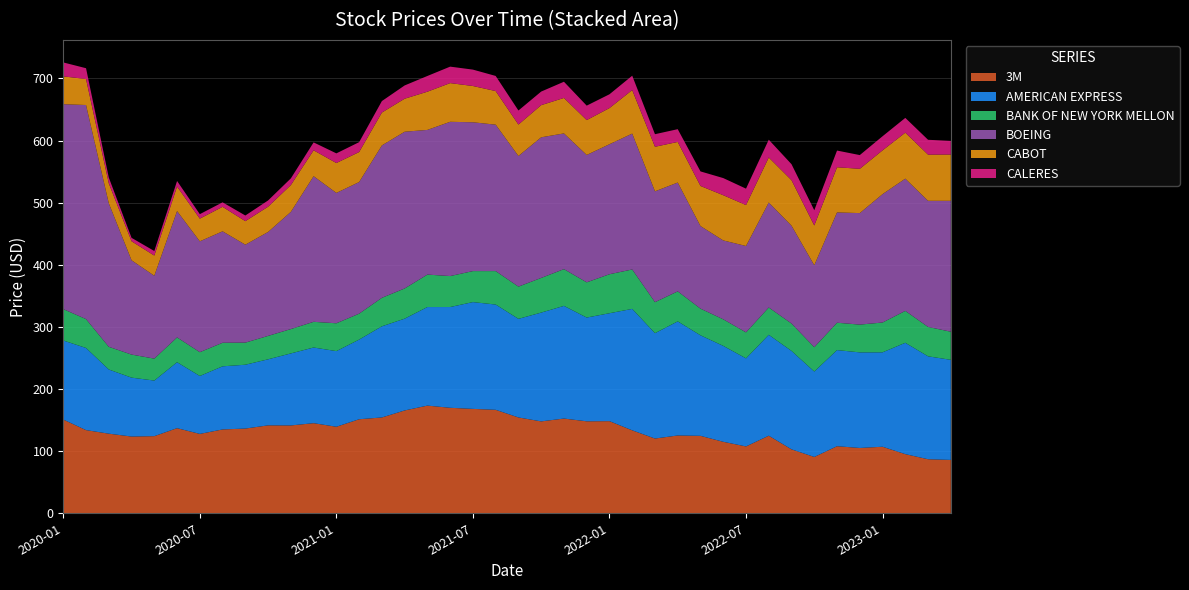

Reading left to right, transcribe all the data shown in this chart.

3M: 2020-01=150.9	2020-02=133.9	2020-03=128.2	2020-04=123.6	2020-05=124.2	2020-06=137.0	2020-07=127.8	2020-08=135.0	2020-09=136.4	2020-10=141.5	2020-11=141.4	2020-12=145.1	2021-01=139.3	2021-02=151.4	2021-03=154.3	2021-04=165.5	2021-05=173.3	2021-06=169.8	2021-07=168.1	2021-08=166.6	2021-09=154.3	2021-10=147.9	2021-11=152.5	2021-12=148.1	2022-01=148.3	2022-02=133.6	2022-03=120.3	2022-04=125.3	2022-05=124.7	2022-06=115.1	2022-07=107.6	2022-08=124.9	2022-09=102.9	2022-10=90.7	2022-11=108.0	2022-12=105.1	2023-01=107.1	2023-02=95.2	2023-03=87.0	2023-04=85.9
AMERICAN EXPRESS: 2020-01=127.3	2020-02=132.2	2020-03=103.3	2020-04=94.8	2020-05=89.5	2020-06=106.2	2020-07=93.2	2020-08=101.6	2020-09=102.8	2020-10=106.3	2020-11=116.0	2020-12=121.8	2021-01=121.8	2021-02=128.2	2021-03=146.8	2021-04=147.8	2021-05=158.7	2021-06=162.2	2021-07=171.9	2021-08=169.5	2021-09=158.7	2021-10=175.2	2021-11=181.4	2021-12=167.0	2022-01=173.7	2022-02=195.5	2022-03=169.6	2022-04=183.7	2022-05=161.8	2022-06=154.4	2022-07=141.8	2022-08=162.4	2022-09=158.4	2022-10=137.5	2022-11=154.8	2022-12=153.9	2023-01=152.0	2023-02=179.2	2023-03=165.7	2023-04=161.1
BANK OF NEW YORK MELLON: 2020-01=50.5	2020-02=46.5	2020-03=36.5	2020-04=37.1	2020-05=35.3	2020-06=40.0	2020-07=38.4	2020-08=37.9	2020-09=35.6	2020-10=37.7	2020-11=39.2	2020-12=41.4	2021-01=44.8	2021-02=41.7	2021-03=45.9	2021-04=48.6	2021-05=52.3	2021-06=49.9	2021-07=49.9	2021-08=53.8	2021-09=51.9	2021-10=55.8	2021-11=59.2	2021-12=56.7	2022-01=62.8	2022-02=63.5	2022-03=50.0	2022-04=48.3	2022-05=43.0	2022-06=42.8	2022-07=41.9	2022-08=44.0	2022-09=44.1	2022-10=39.2	2022-11=44.1	2022-12=44.7	2023-01=48.0	2023-02=51.4	2023-03=47.3	2023-04=45.2
BOEING: 2020-01=329.9	2020-02=344.7	2020-03=231.0	2020-04=151.8	2020-05=133.4	2020-06=203.4	2020-07=178.4	2020-08=179.4	2020-09=157.7	2020-10=167.3	2020-11=188.7	2020-12=234.4	2021-01=209.9	2021-02=211.9	2021-03=245.3	2021-04=252.4	2021-05=232.9	2021-06=248.3	2021-07=239.6	2021-08=235.8	2021-09=210.3	2021-10=226.4	2021-11=218.5	2021-12=205.1	2022-01=209.3	2022-02=218.8	2022-03=178.4	2022-04=175.2	2022-05=132.9	2022-06=127.0	2022-07=139.1	2022-08=169.0	2022-09=157.5	2022-10=131.9	2022-11=177.6	2022-12=179.5	2023-01=206.7	2023-02=212.9	2023-03=203.1	2023-04=210.8
CABOT: 2020-01=44.8	2020-02=41.9	2020-03=32.2	2020-04=30.6	2020-05=32.5	2020-06=39.6	2020-07=36.5	2020-08=39.5	2020-09=37.9	2020-10=40.7	2020-11=43.2	2020-12=41.7	2021-01=48.1	2021-02=48.3	2021-03=52.9	2021-04=53.2	2021-05=61.5	2021-06=62.3	2021-07=58.4	2021-08=54.1	2021-09=50.6	2021-10=51.8	2021-11=57.1	2021-12=56.1	2022-01=58.2	2022-02=70.1	2022-03=71.8	2022-04=65.3	2022-05=64.6	2022-06=72.8	2022-07=65.9	2022-08=72.5	2022-09=73.3	2022-10=64.1	2022-11=72.7	2022-12=71.3	2023-01=70.5	2023-02=74.0	2023-03=74.3	2023-04=74.6
CALERES: 2020-01=22.4	2020-02=17.4	2020-03=9.3	2020-04=5.5	2020-05=7.3	2020-06=8.8	2020-07=7.2	2020-08=7.2	2020-09=9.1	2020-10=10.1	2020-11=10.8	2020-12=12.7	2021-01=15.5	2021-02=15.9	2021-03=18.5	2021-04=21.4	2021-05=25.3	2021-06=26.5	2021-07=26.4	2021-08=24.4	2021-09=22.6	2021-10=21.9	2021-11=26.1	2021-12=23.3	2022-01=22.2	2022-02=23.1	2022-03=20.2	2022-04=20.6	2022-05=23.4	2022-06=27.6	2022-07=26.4	2022-08=28.6	2022-09=25.7	2022-10=24.5	2022-11=26.9	2022-12=22.1	2023-01=22.7	2023-02=23.8	2023-03=23.9	2023-04=21.9